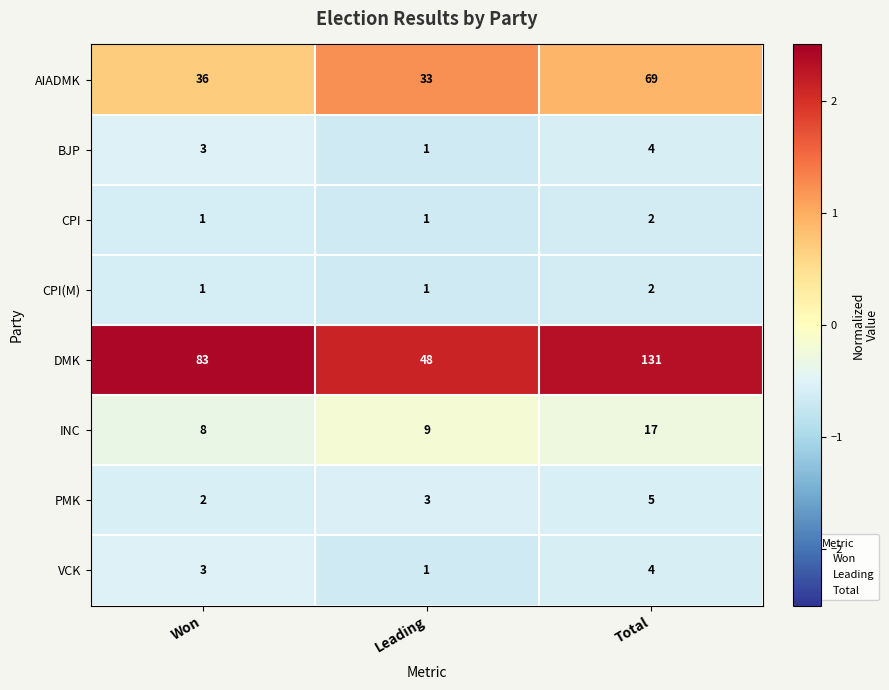

At which category is the sum across all series the highest?

Total